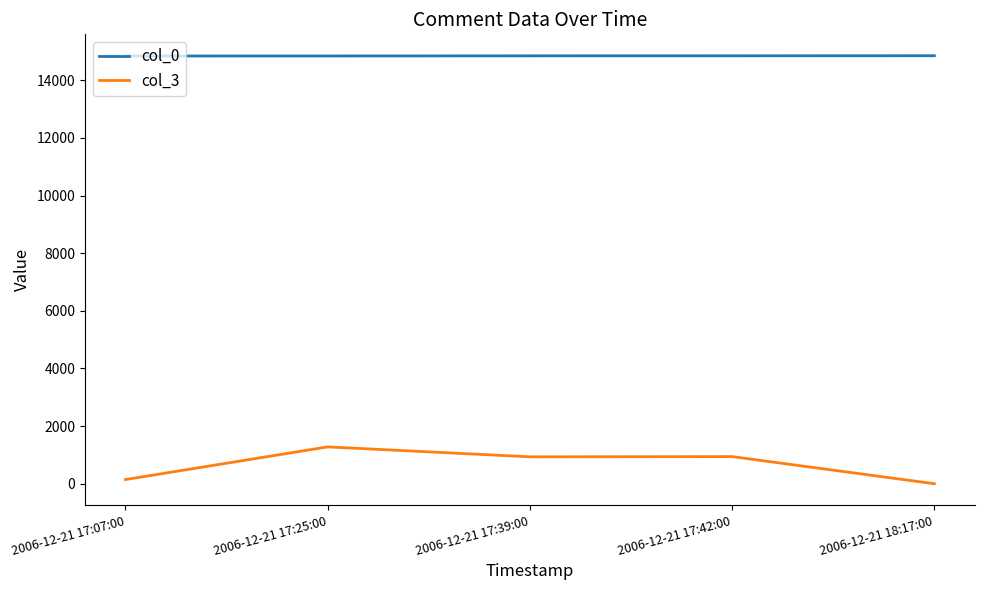

True or false: col_3 and col_0 cross at least once.

False